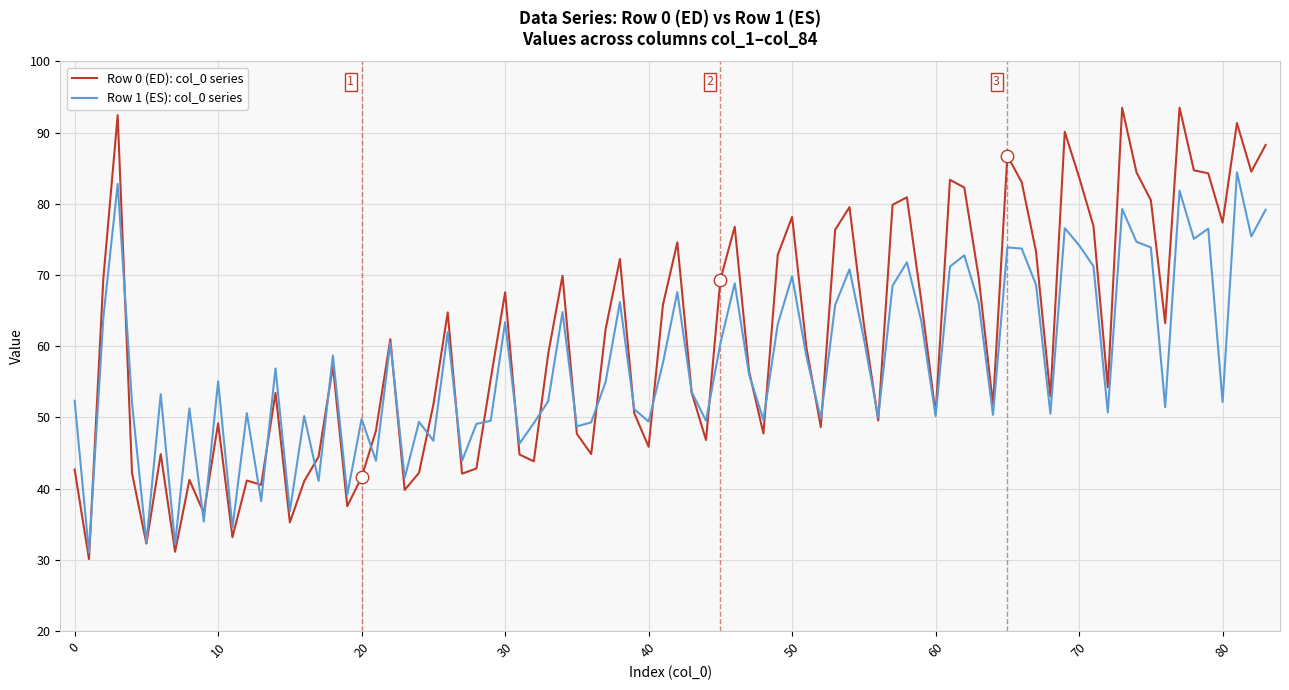

Rank the series by their maximum value, from highest to lowest.

Row 0 (ED): col_0 series, Row 1 (ES): col_0 series